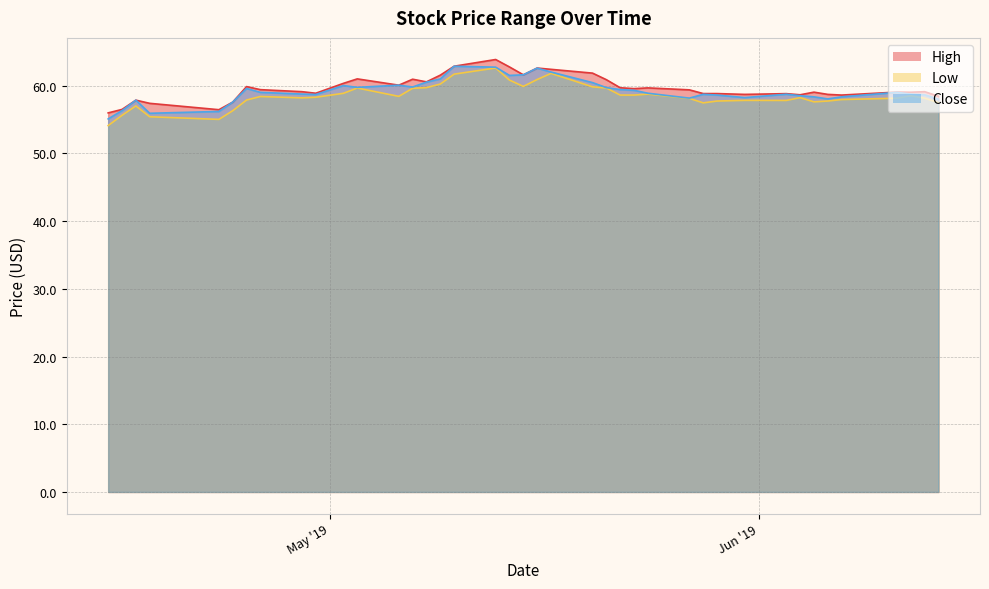

Which series has the widest spread of values?

Low